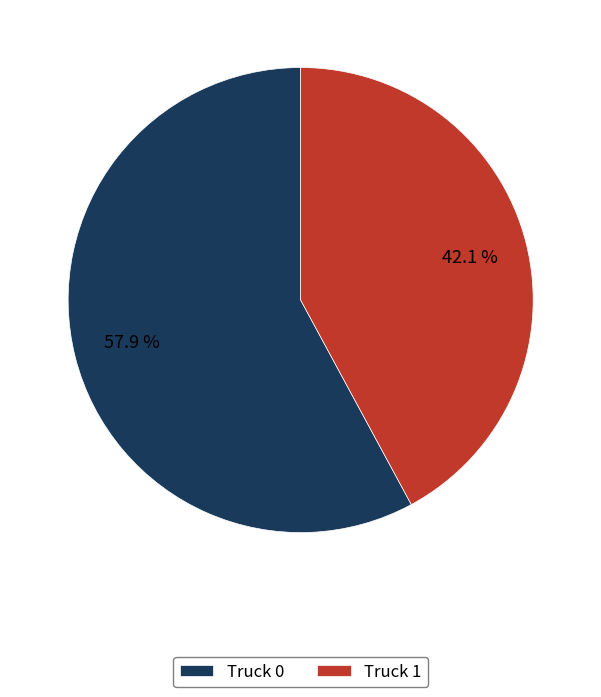

Does any single category account for the majority?

Yes